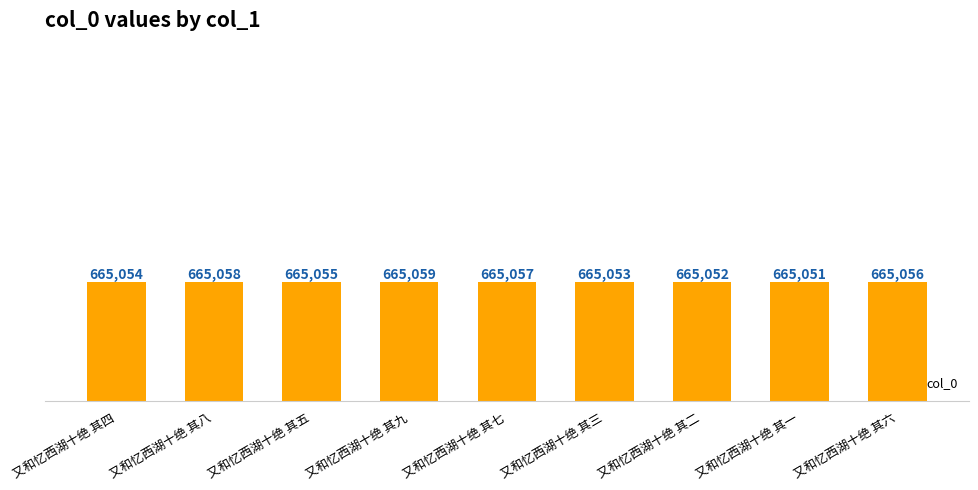

Reading left to right, extract all data points from this chart.

又和忆西湖十绝 其四=665054	又和忆西湖十绝 其八=665058	又和忆西湖十绝 其五=665055	又和忆西湖十绝 其九=665059	又和忆西湖十绝 其七=665057	又和忆西湖十绝 其三=665053	又和忆西湖十绝 其二=665052	又和忆西湖十绝 其一=665051	又和忆西湖十绝 其六=665056